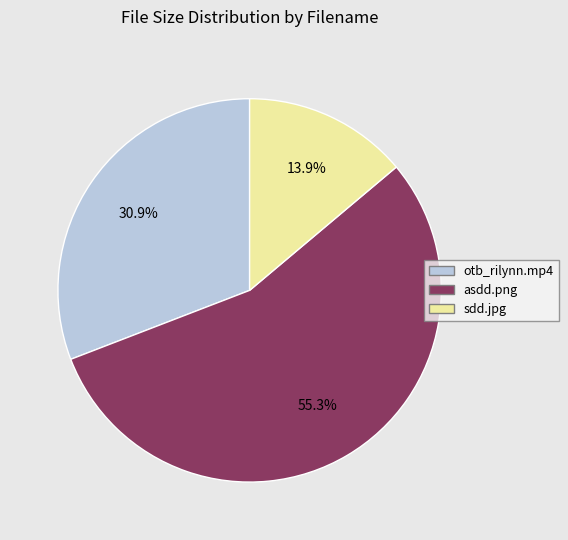

Between asdd.png and sdd.jpg, which is larger?

asdd.png